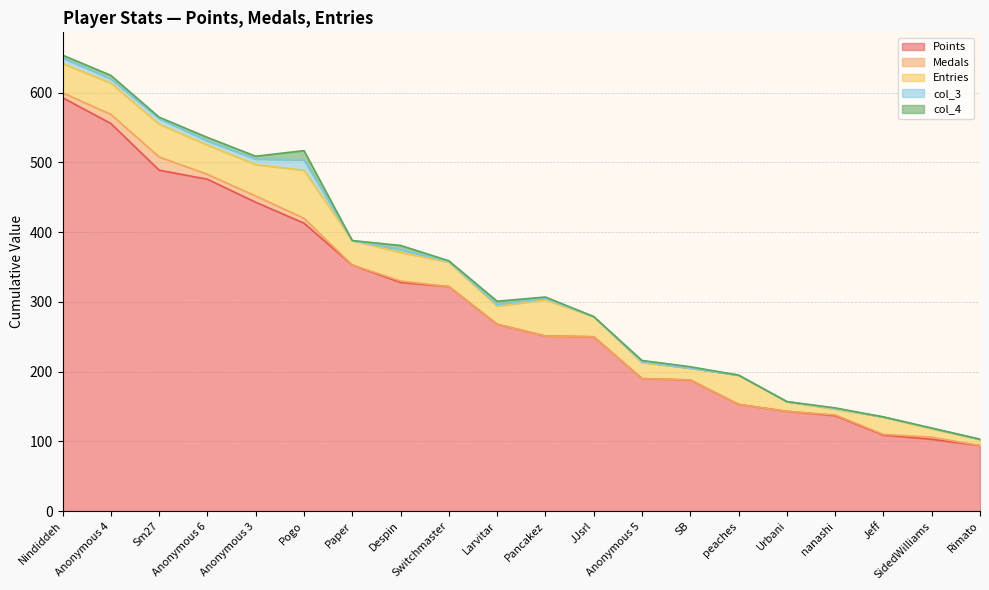

Does the chart display data point markers on the line(s)?

No